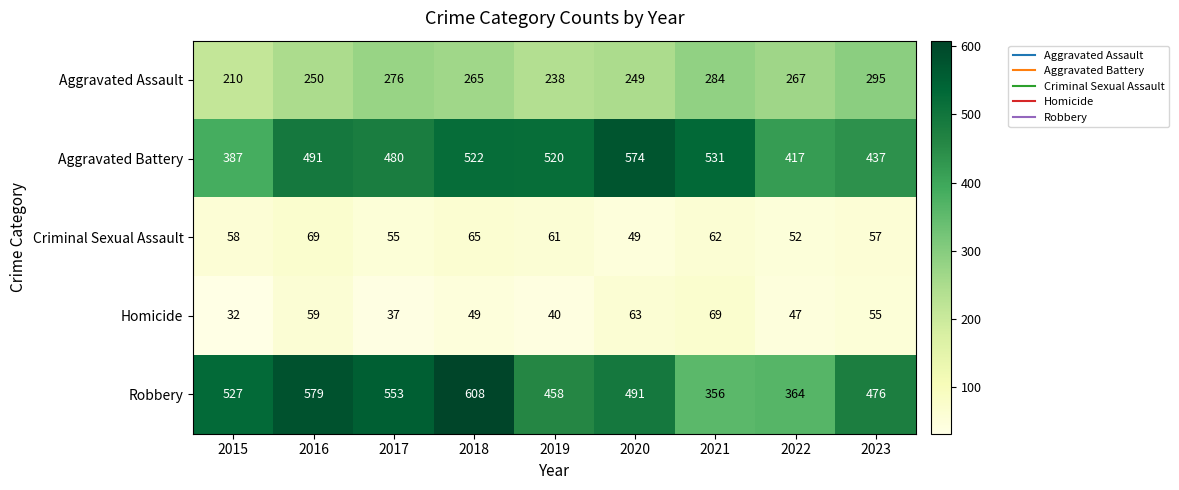

What is the sum of the Homicide values at 2018 and 2015?

81